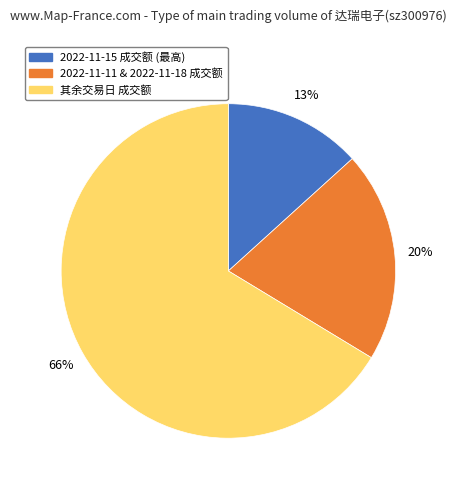

The 其余交易日 成交额 slice represents 54% of the pie. True or false?

False